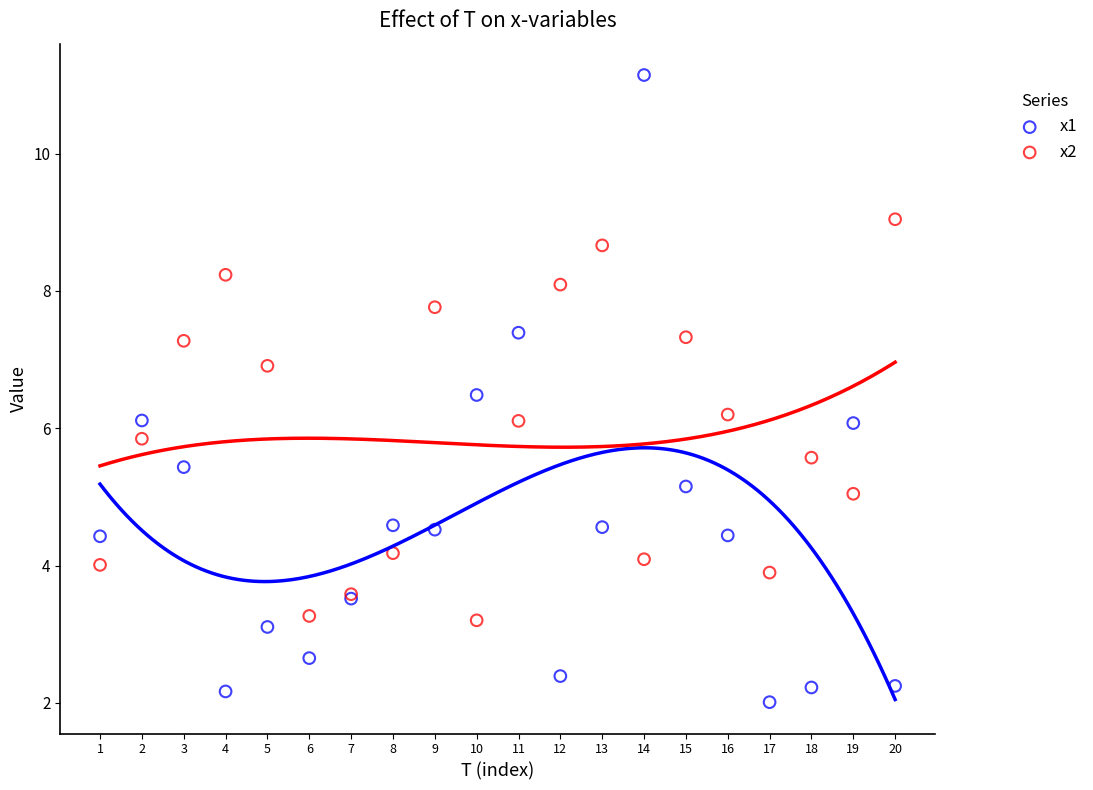

Which series contains the lowest Y value?

x1